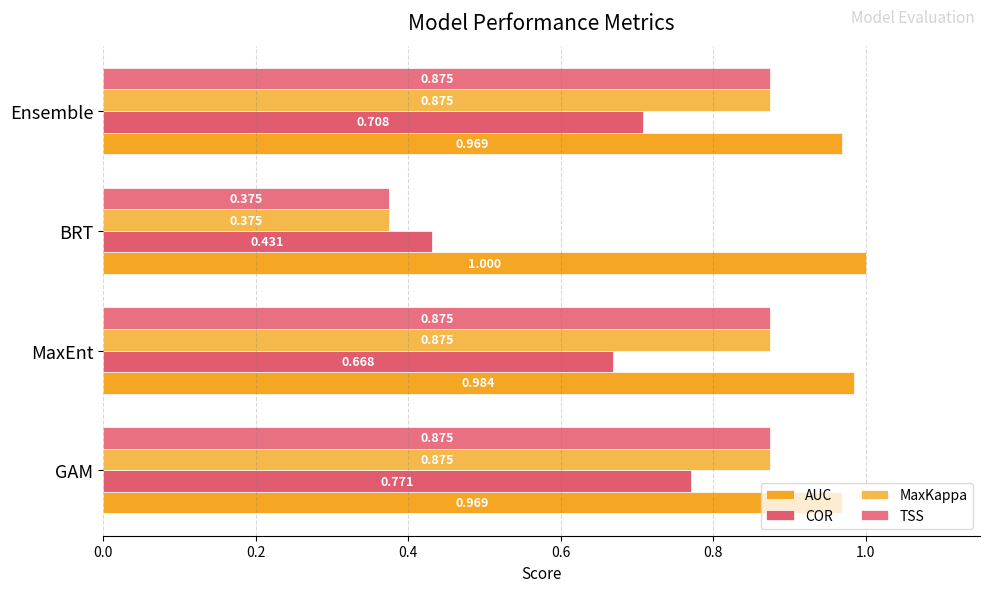

How many distinct data groups are displayed?

4